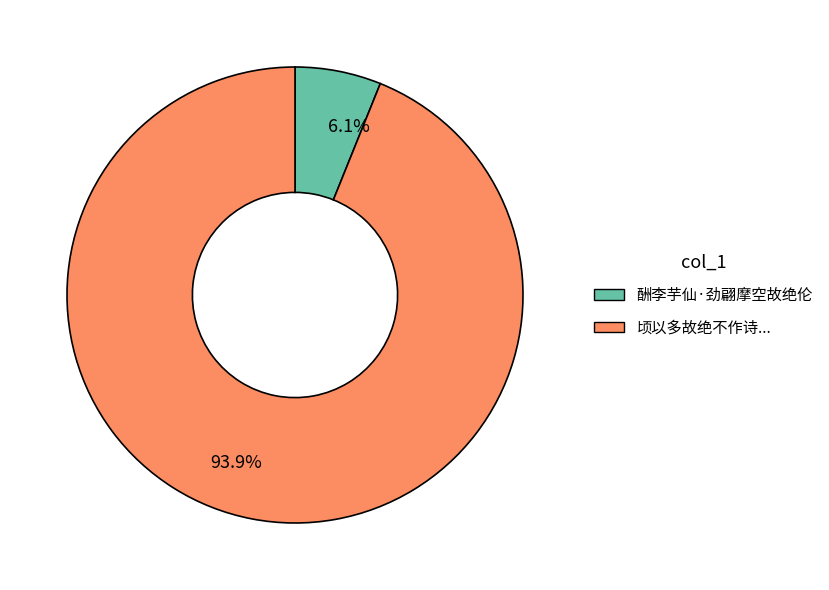

Count the number of slices in the pie.

2